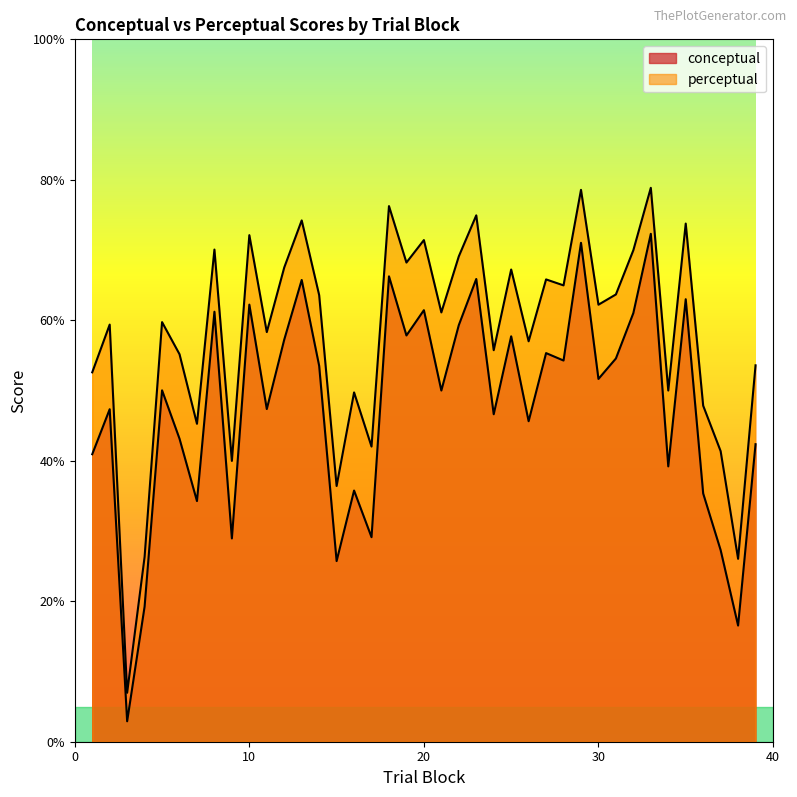

True or false: perceptual has a value of 34.1 at 16.

False